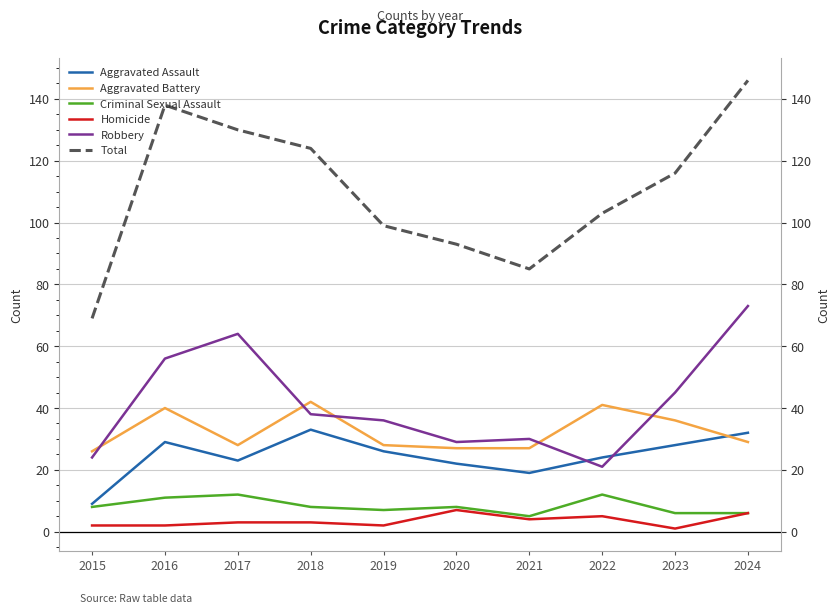

Is this an area chart (filled region under the line)?

No